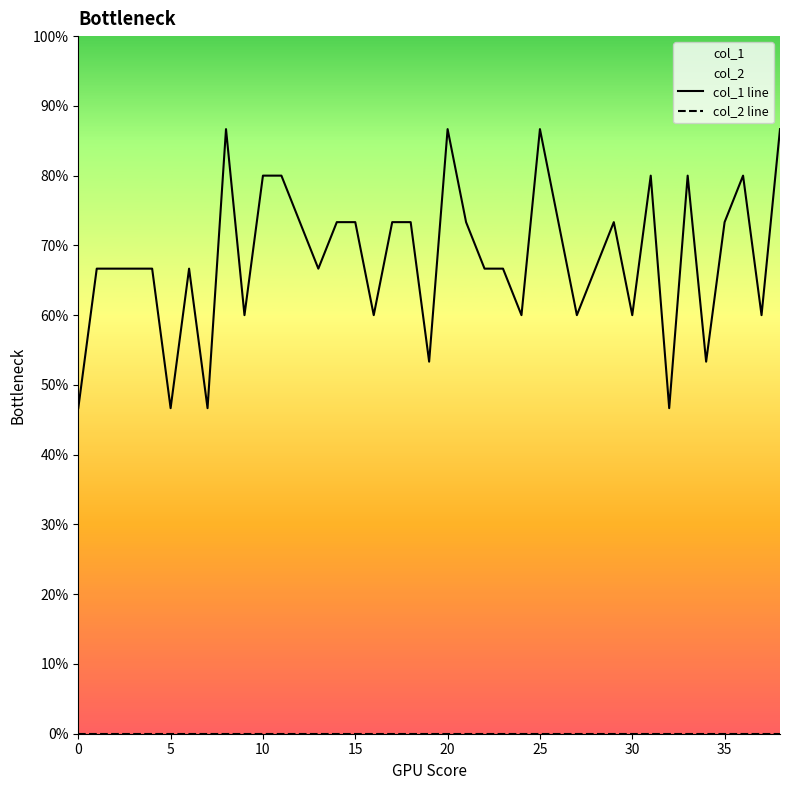

List the series in order of their overall mean, highest first.

col_1 line, col_2 line